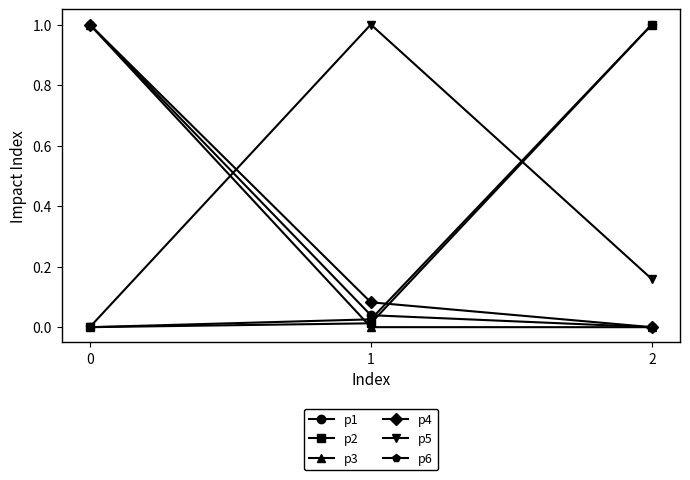

Is the value of p5 at 1 greater than the value of p4 at 1?

Yes